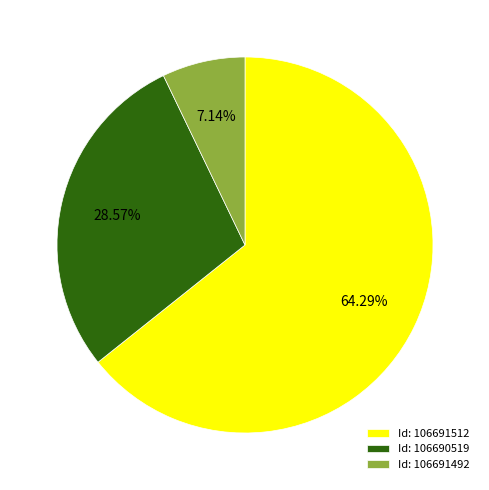

Between Id: 106690519 and Id: 106691512, which is larger?

Id: 106691512